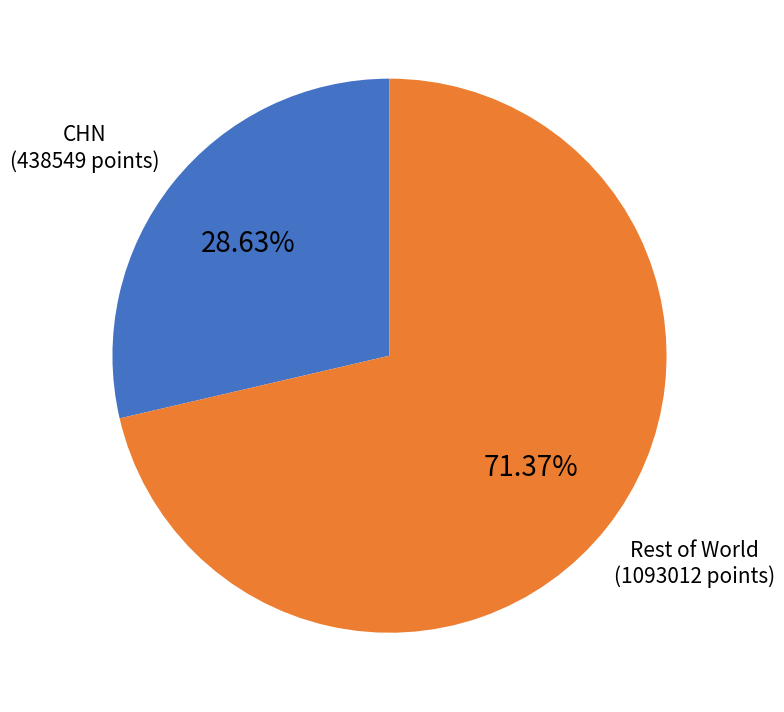

Is there a majority slice in this chart?

Yes